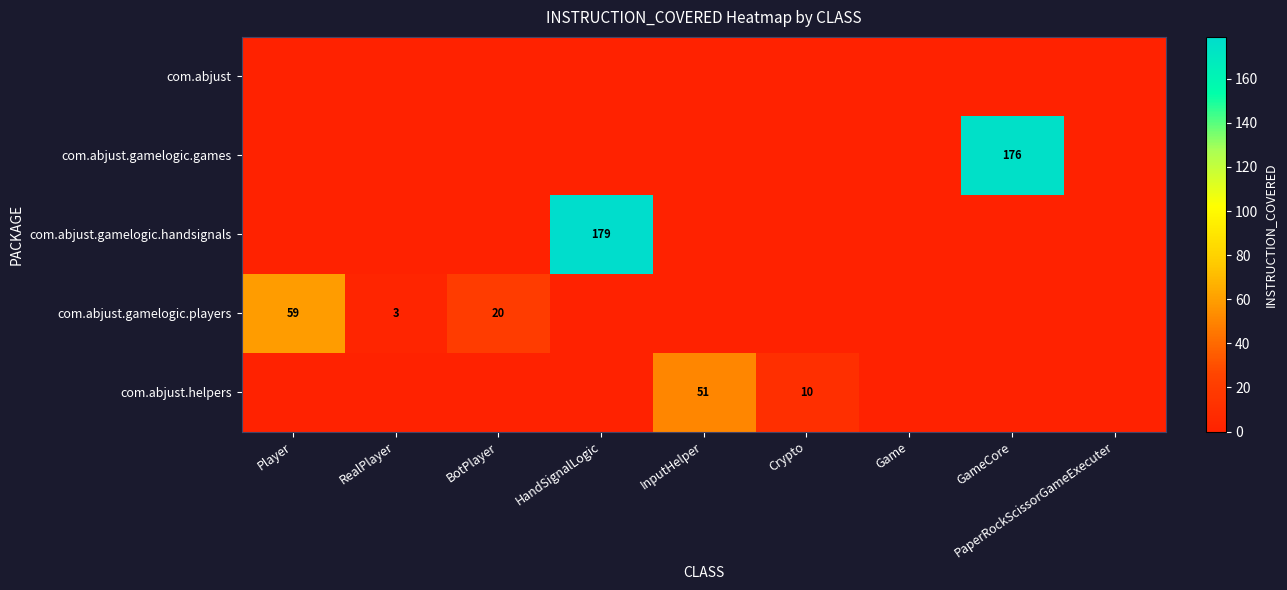

Which series has the largest total across all categories?

com.abjust.gamelogic.handsignals